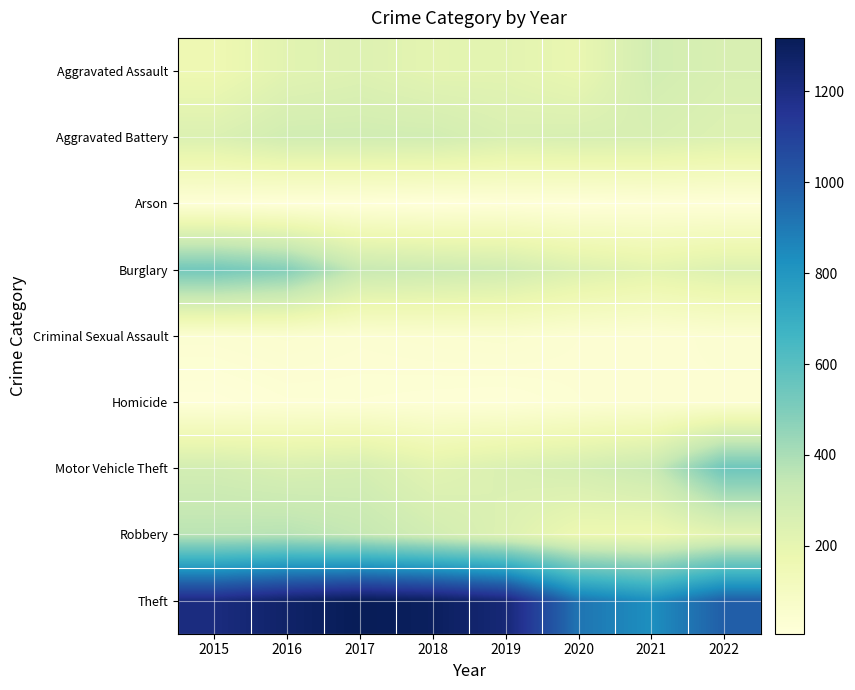

Which series has the largest total across all categories?

Theft